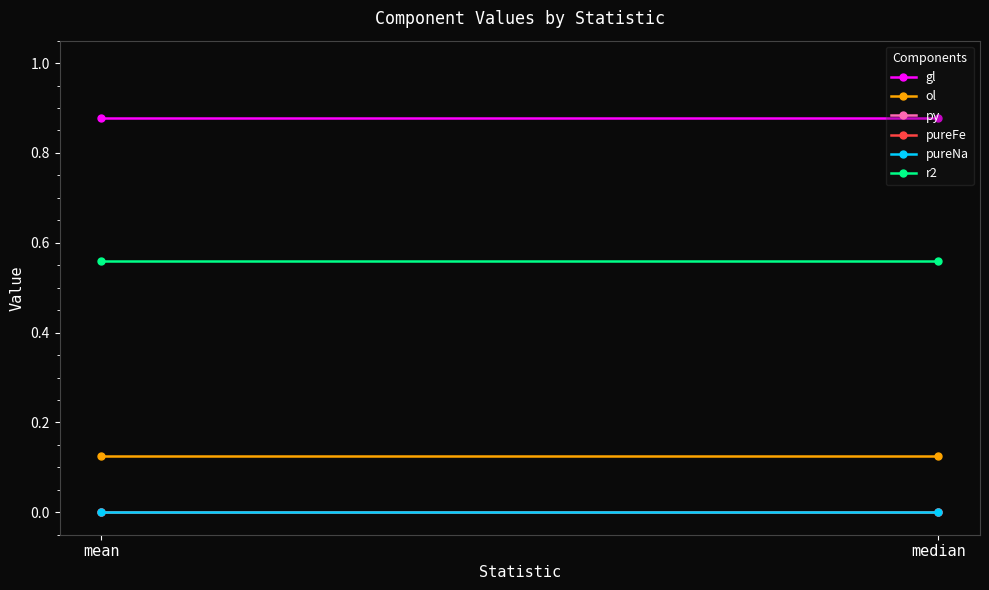

Rank the series at median from highest to lowest value.

gl, r2, ol, pureNa, py, pureFe